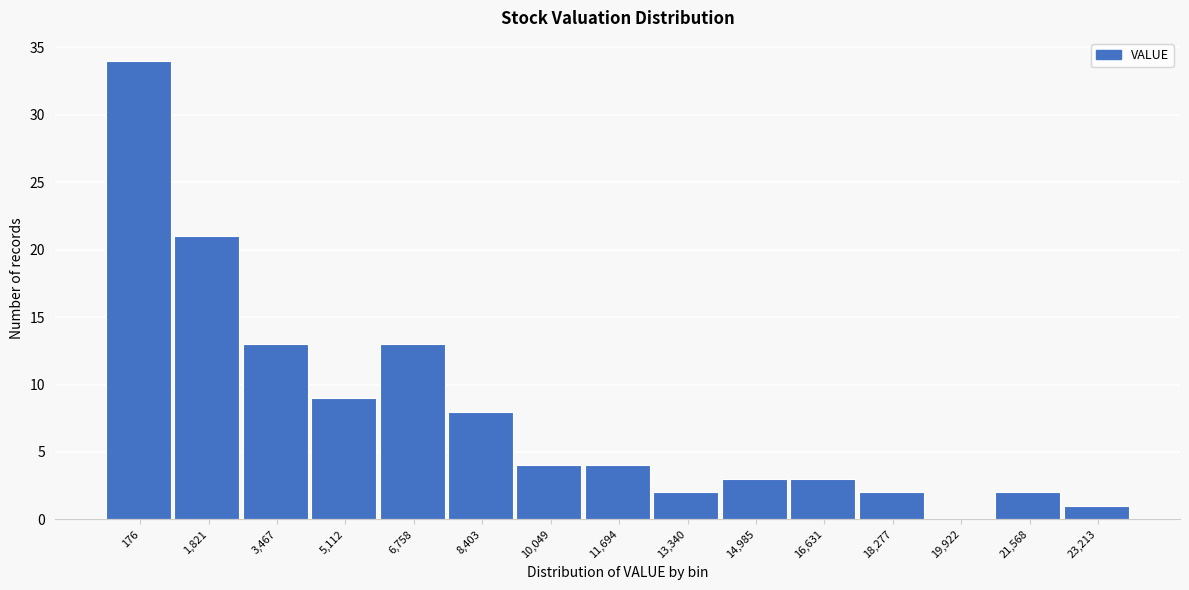

Reading right to left, what are all the values shown in this chart?

23,213=1	21,568=2	19,922=0	18,277=2	16,631=3	14,985=3	13,340=2	11,694=4	10,049=4	8,403=8	6,758=13	5,112=9	3,467=13	1,821=21	176=34